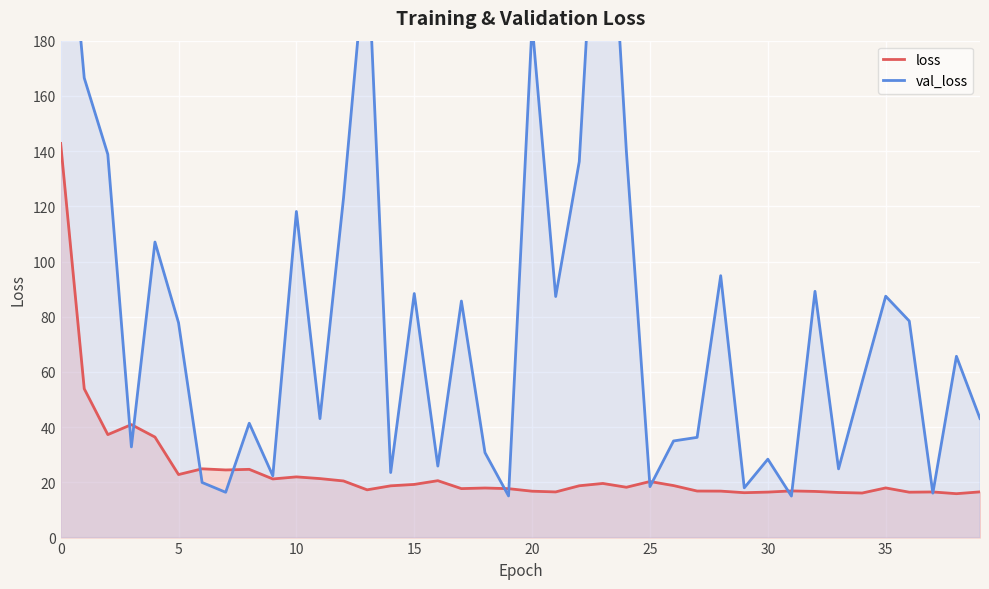

Which category has the highest value across all series?

23